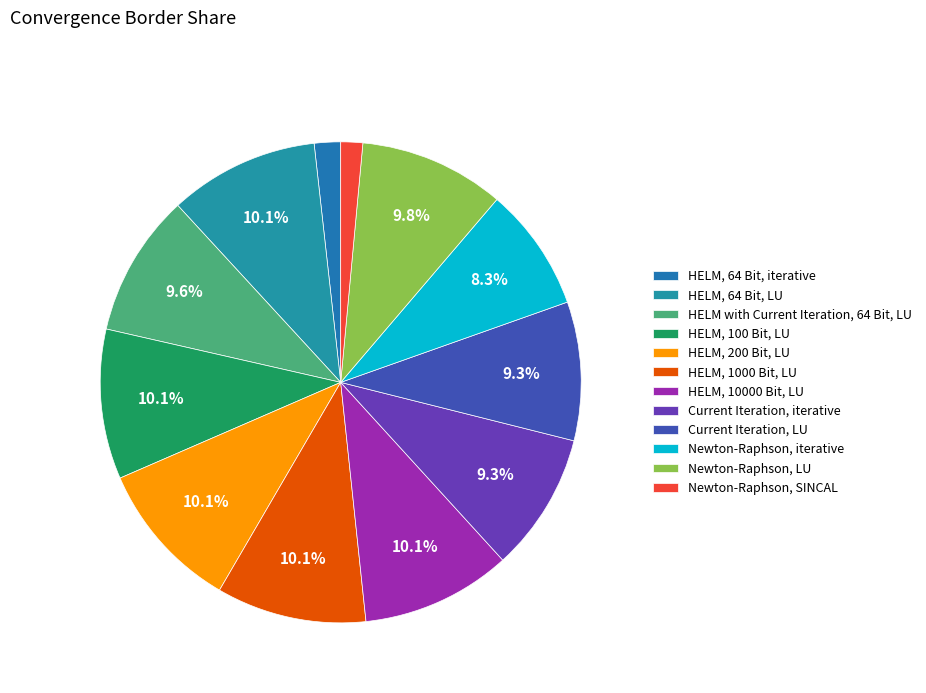

Do HELM with Current Iteration, 64 Bit, LU and Newton-Raphson, LU together represent more than half of the pie?

No